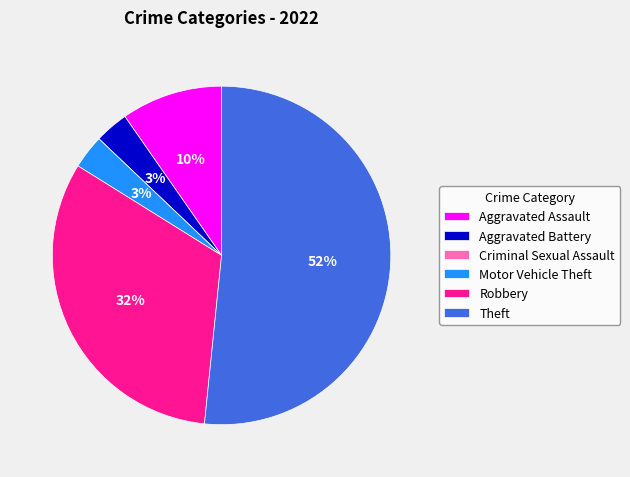

Do Motor Vehicle Theft and Robbery together represent more than half of the pie?

No